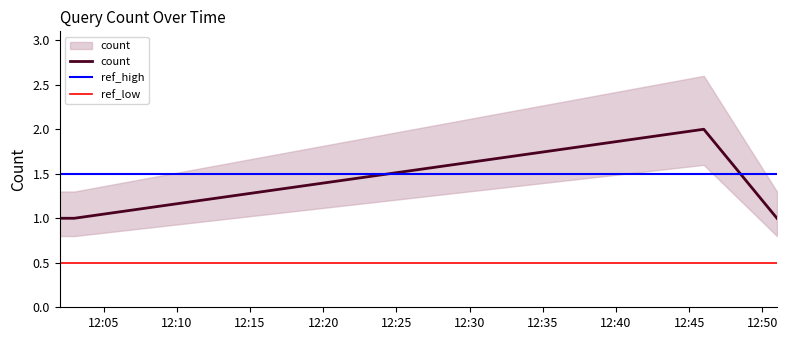

List the labels in order of value, smallest first.

2019-06-19 12:02:00, 2019-06-19 12:03:00, 2019-06-19 12:51:00, 2019-06-19 12:46:00